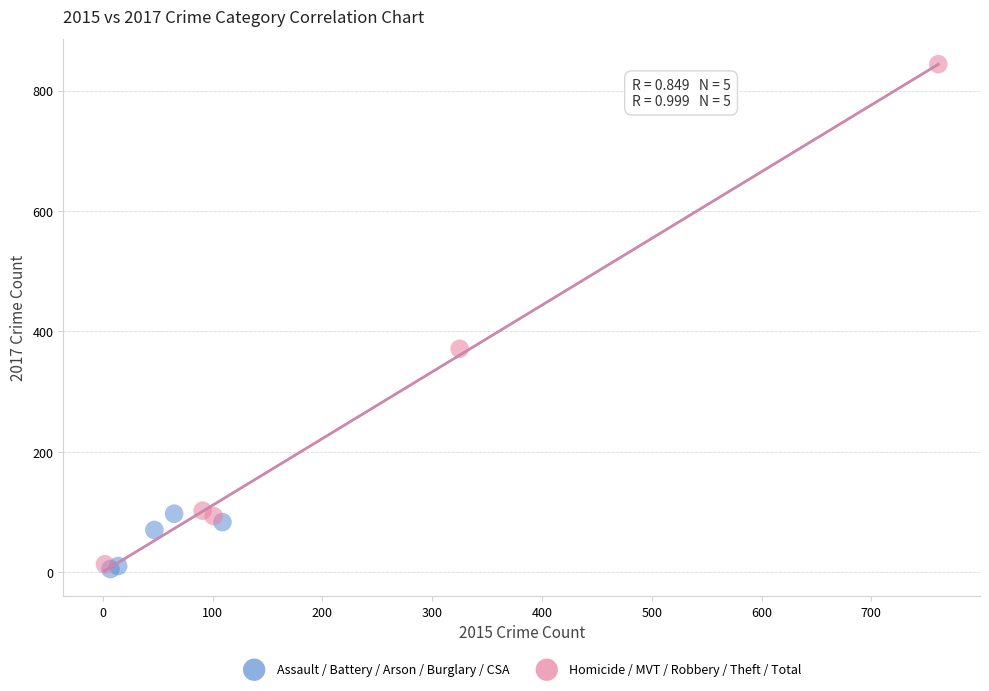

Which series has the widest spread of Y values?

Homicide / MVT / Robbery / Theft / Total